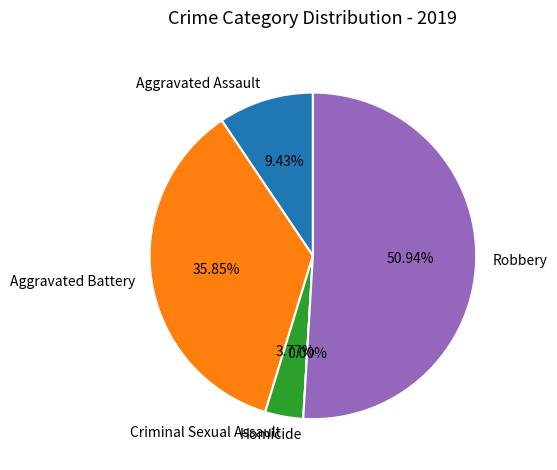

Does Robbery represent more than half of the total?

Yes